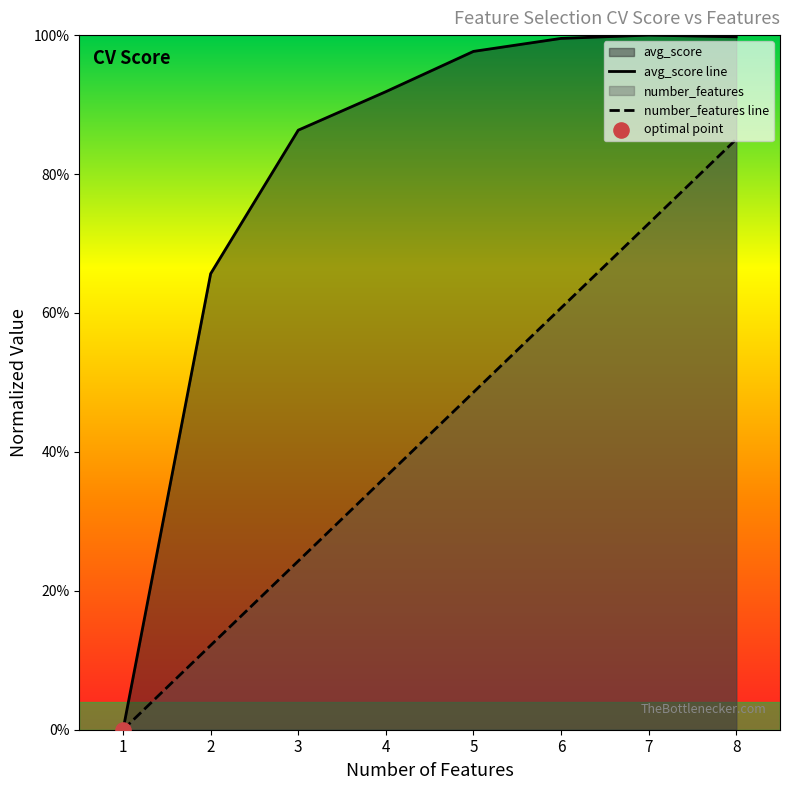

Which series has the largest Y range (max minus min)?

avg_score